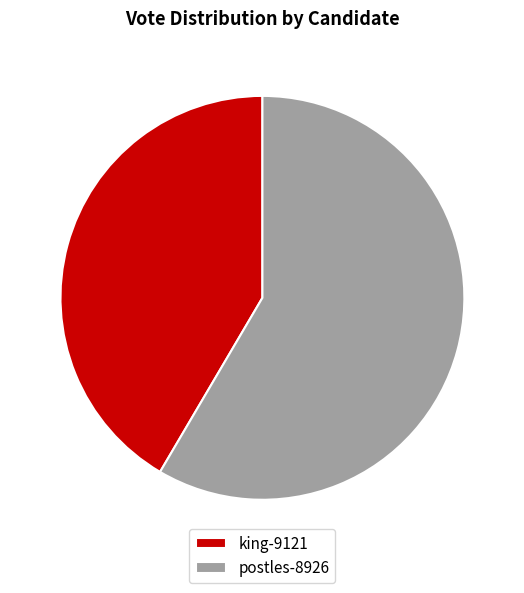

How many slices are in this pie chart?

2